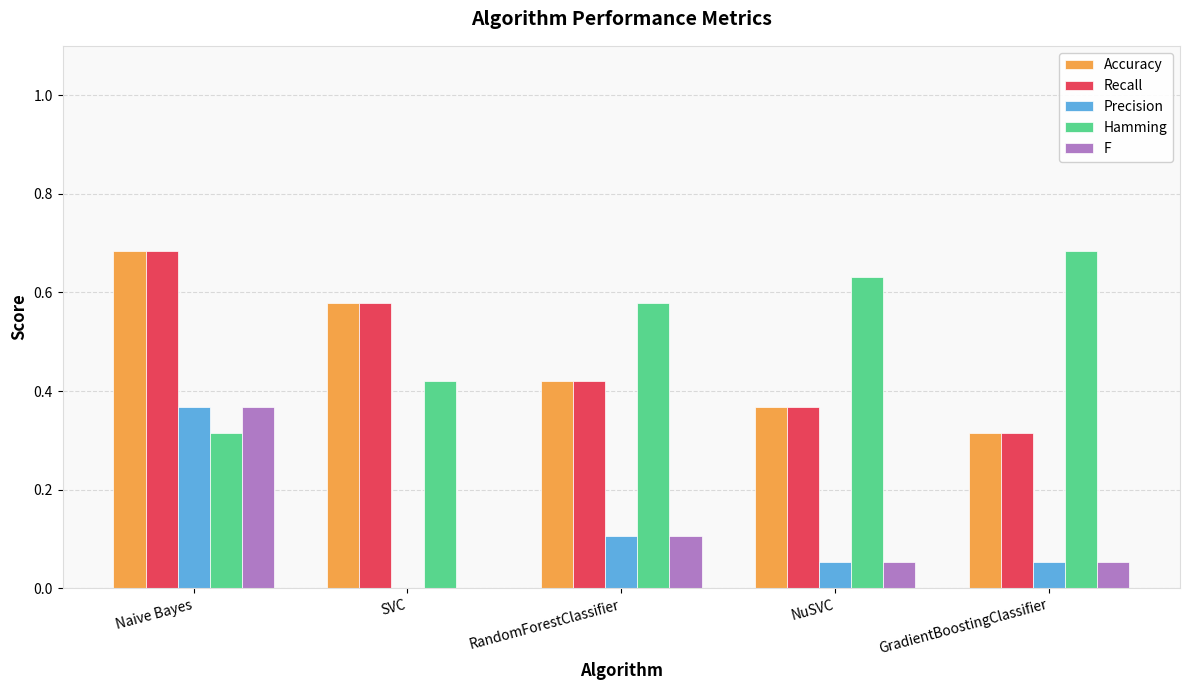

What is the total value across all series at SVC?

1.6